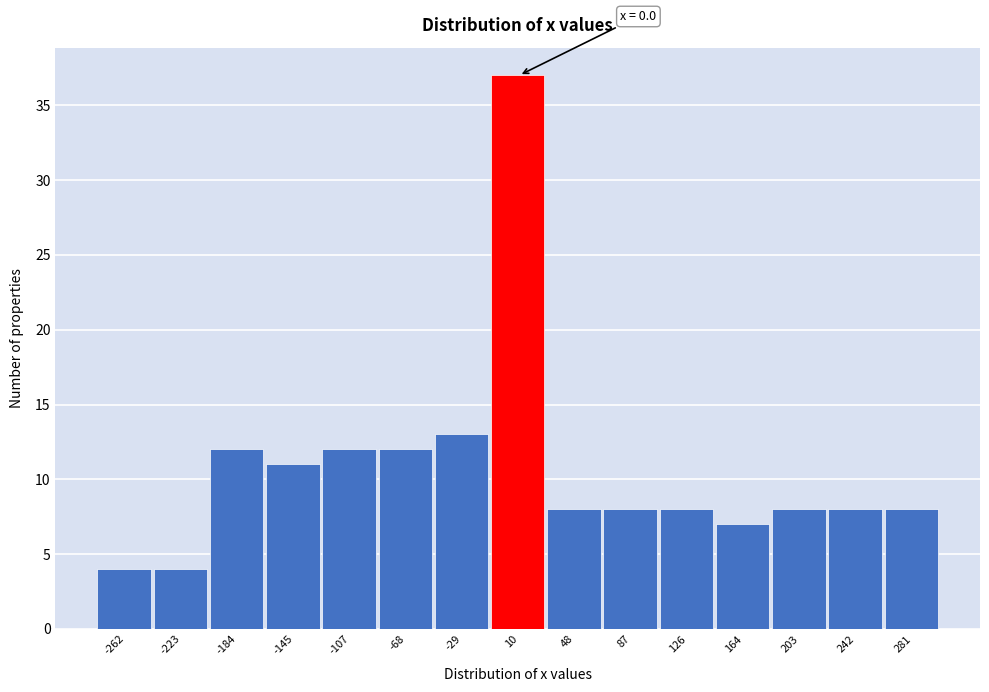

Which range on the x-axis has the tallest bar?

-10 to 30